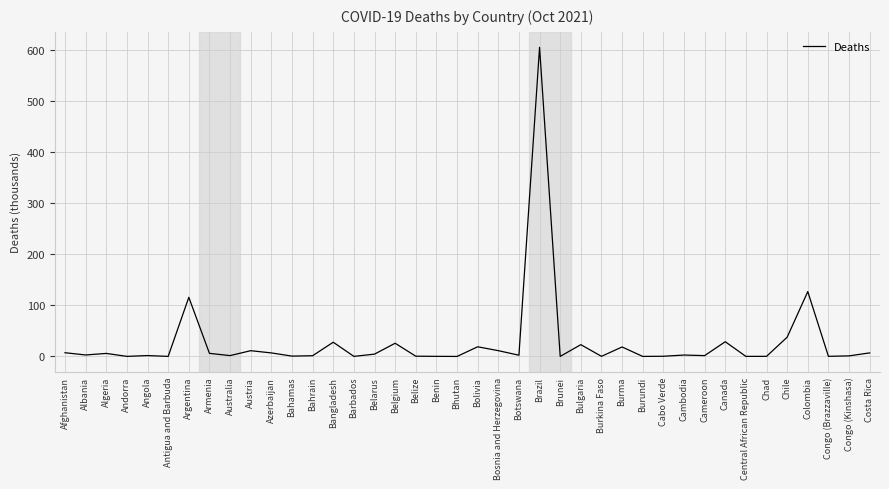

True or false: the data shows 37.7 at Chile.

True